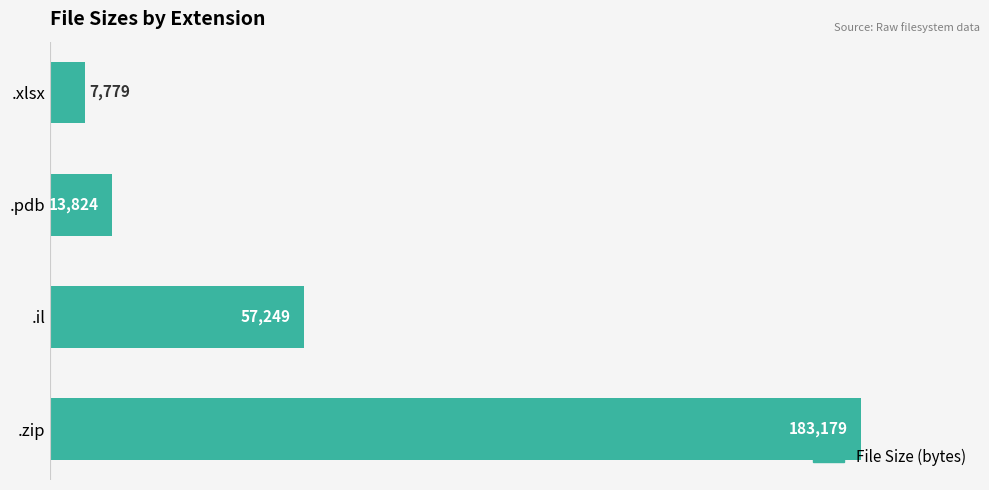

How many values are below 57249?

2